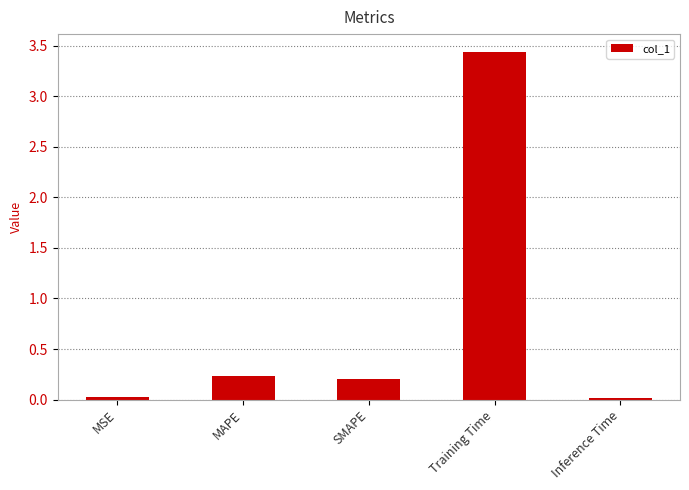

The value at MSE is 0.0. True or false?

True